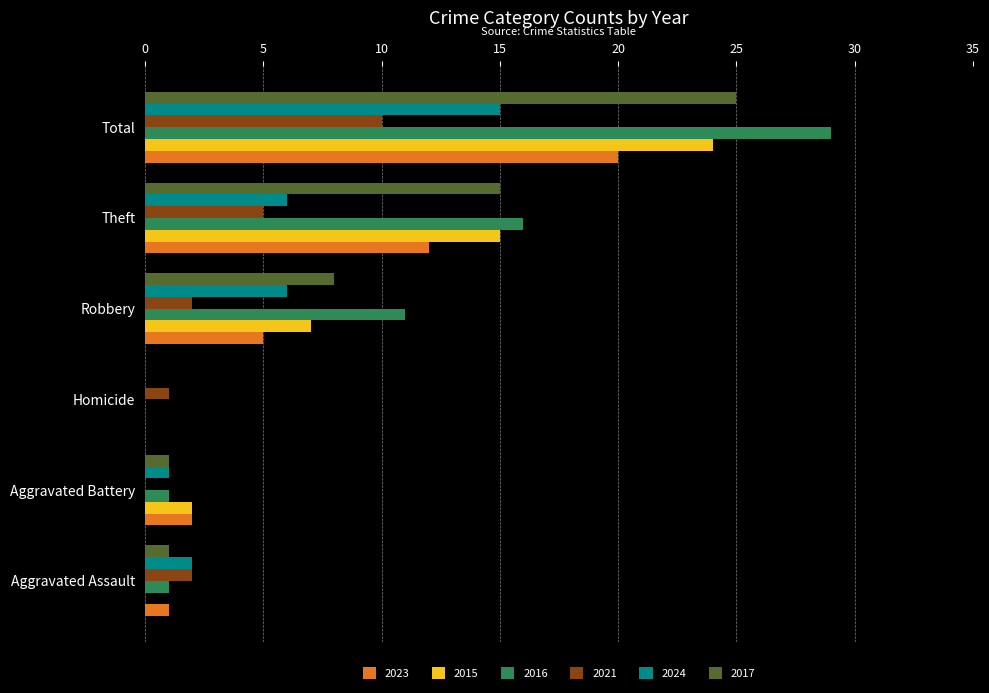

What is the sum of all 2017 values?

50